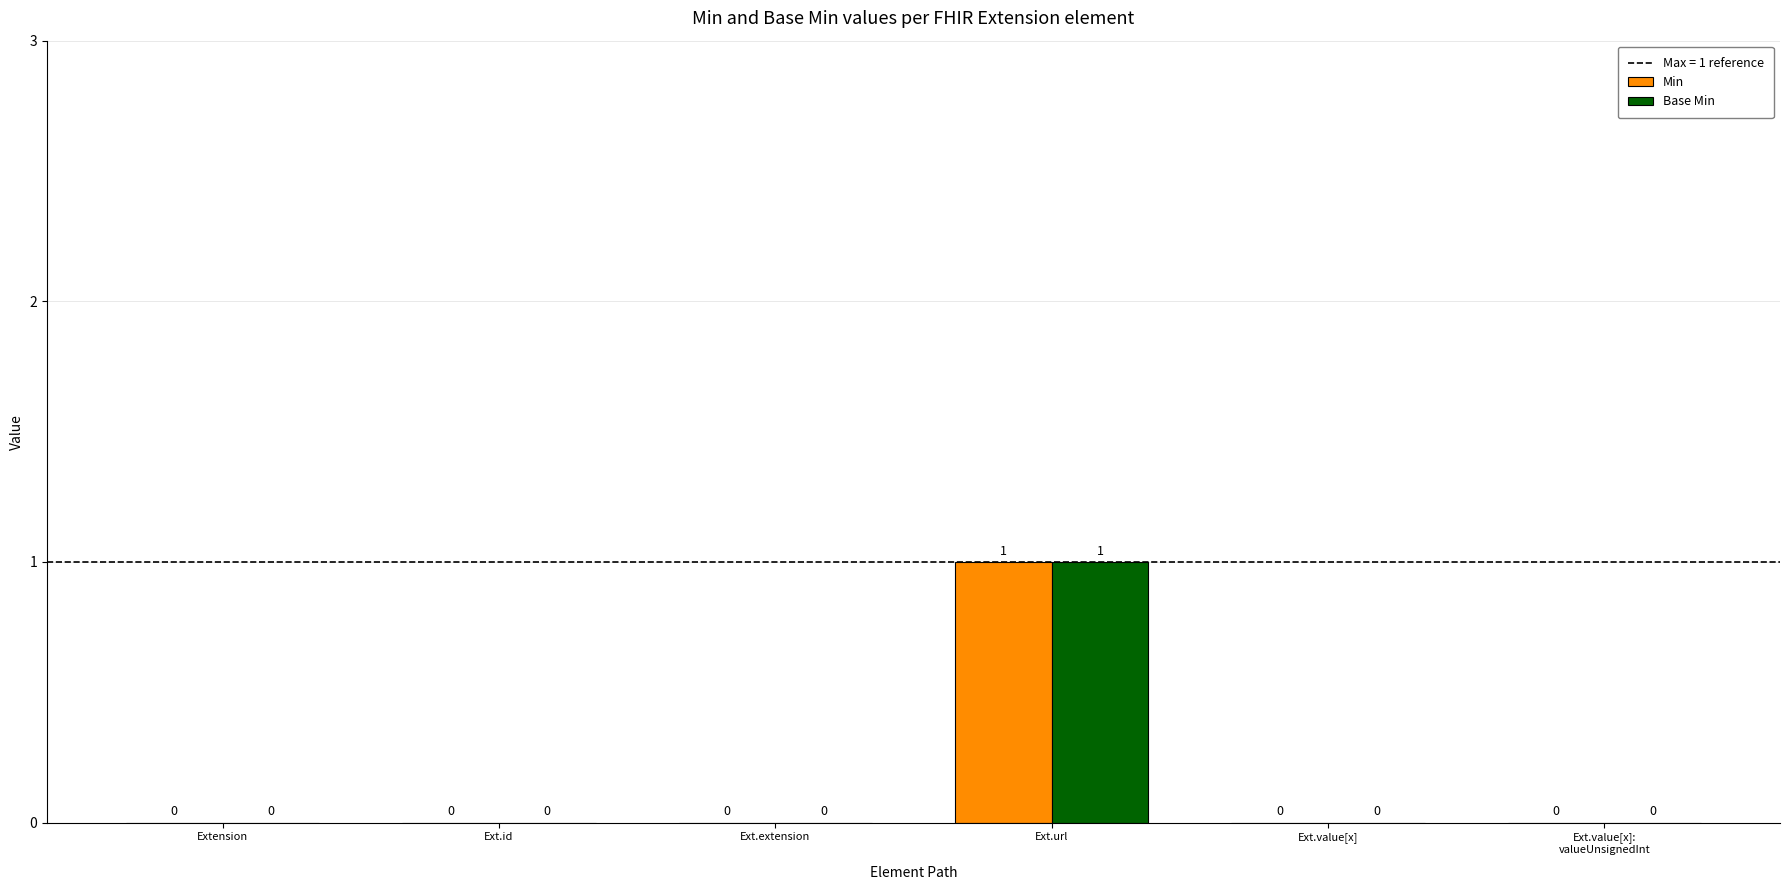

The Base Min series shows 2 at Ext.url. True or false?

False